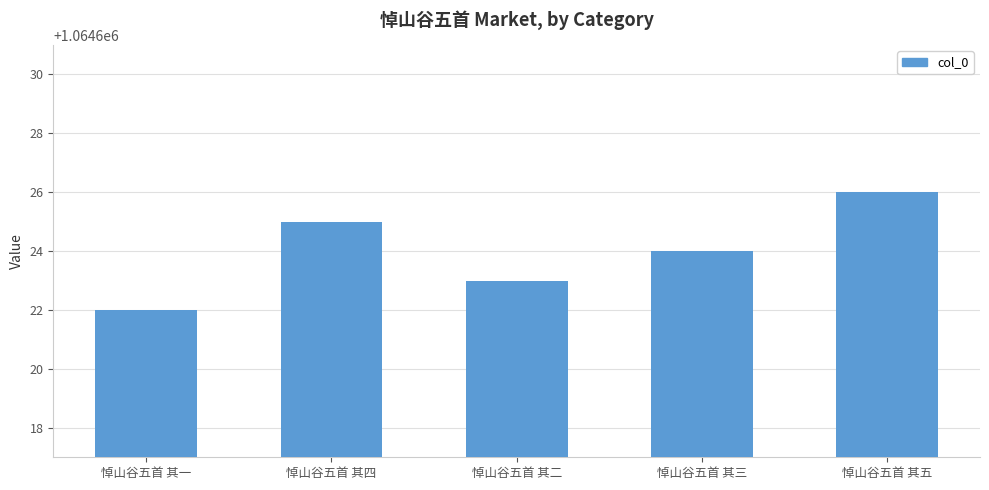

What position from the right is 悼山谷五首 其二?

3